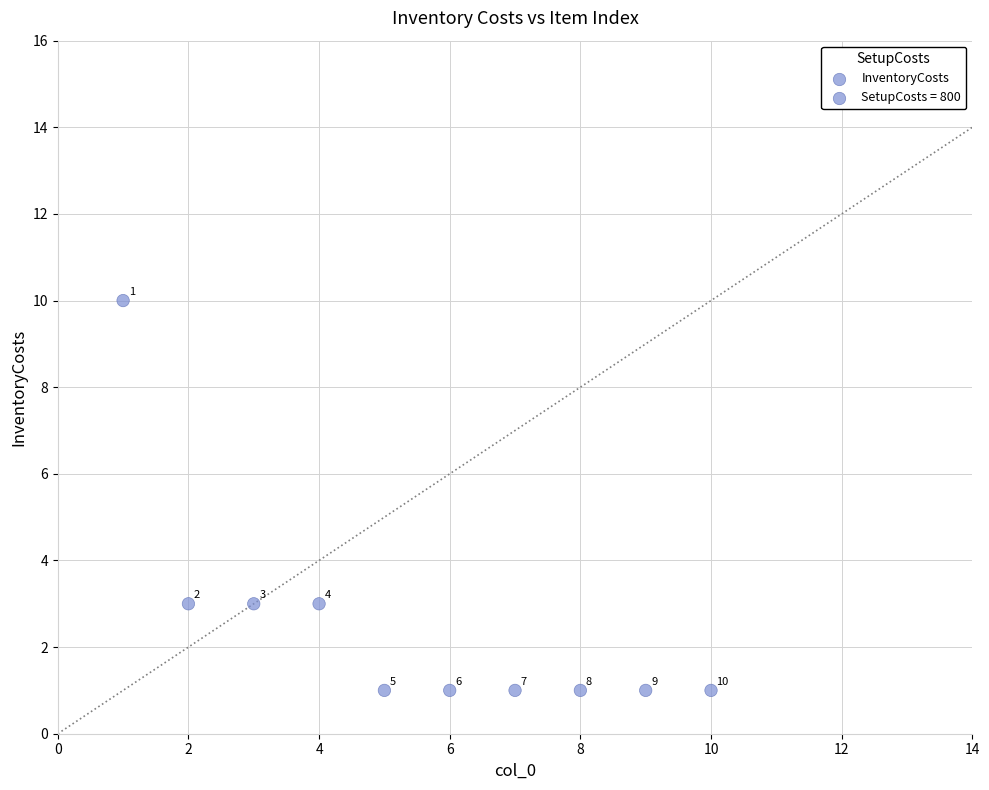

What is the range of X values (max minus min)?

9